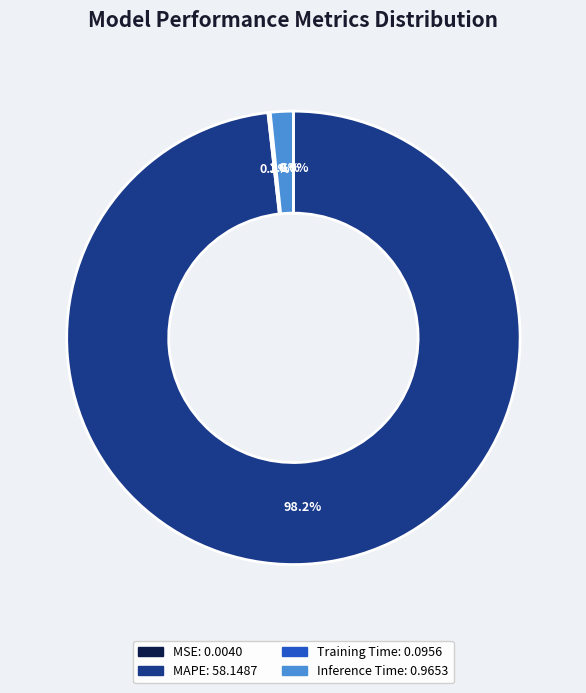

Is there a majority slice in this chart?

Yes